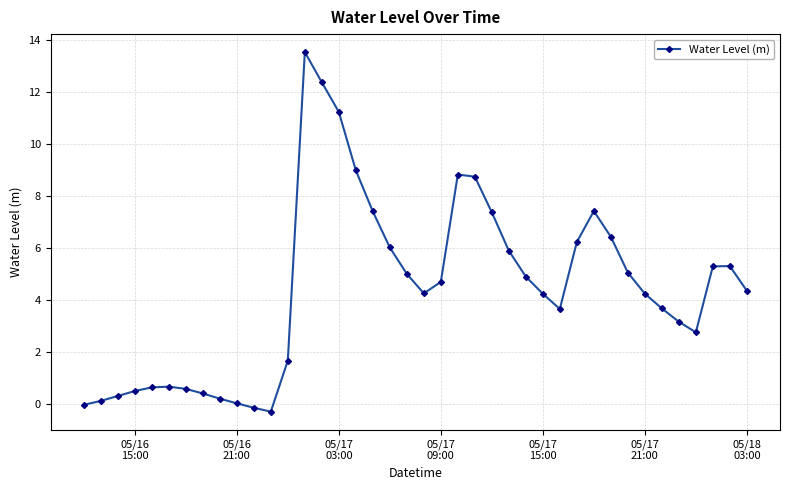

What is the maximum value shown in the chart?

13.5